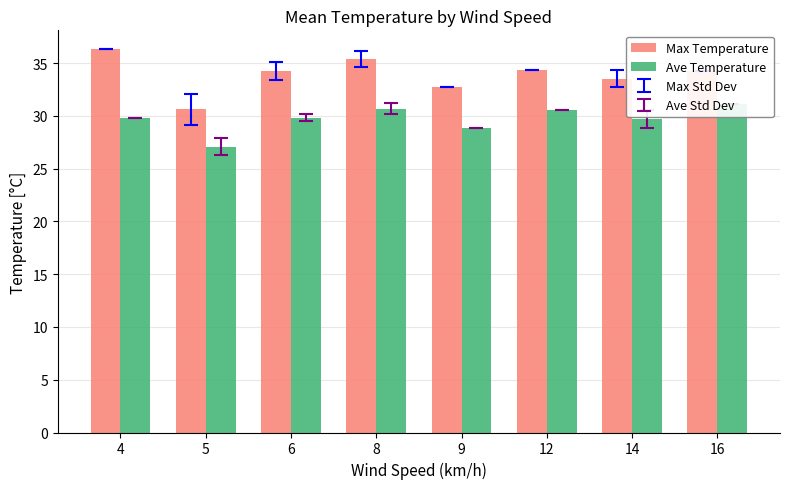

Between 4 and 14, which series saw the biggest shift?

Max Temperature